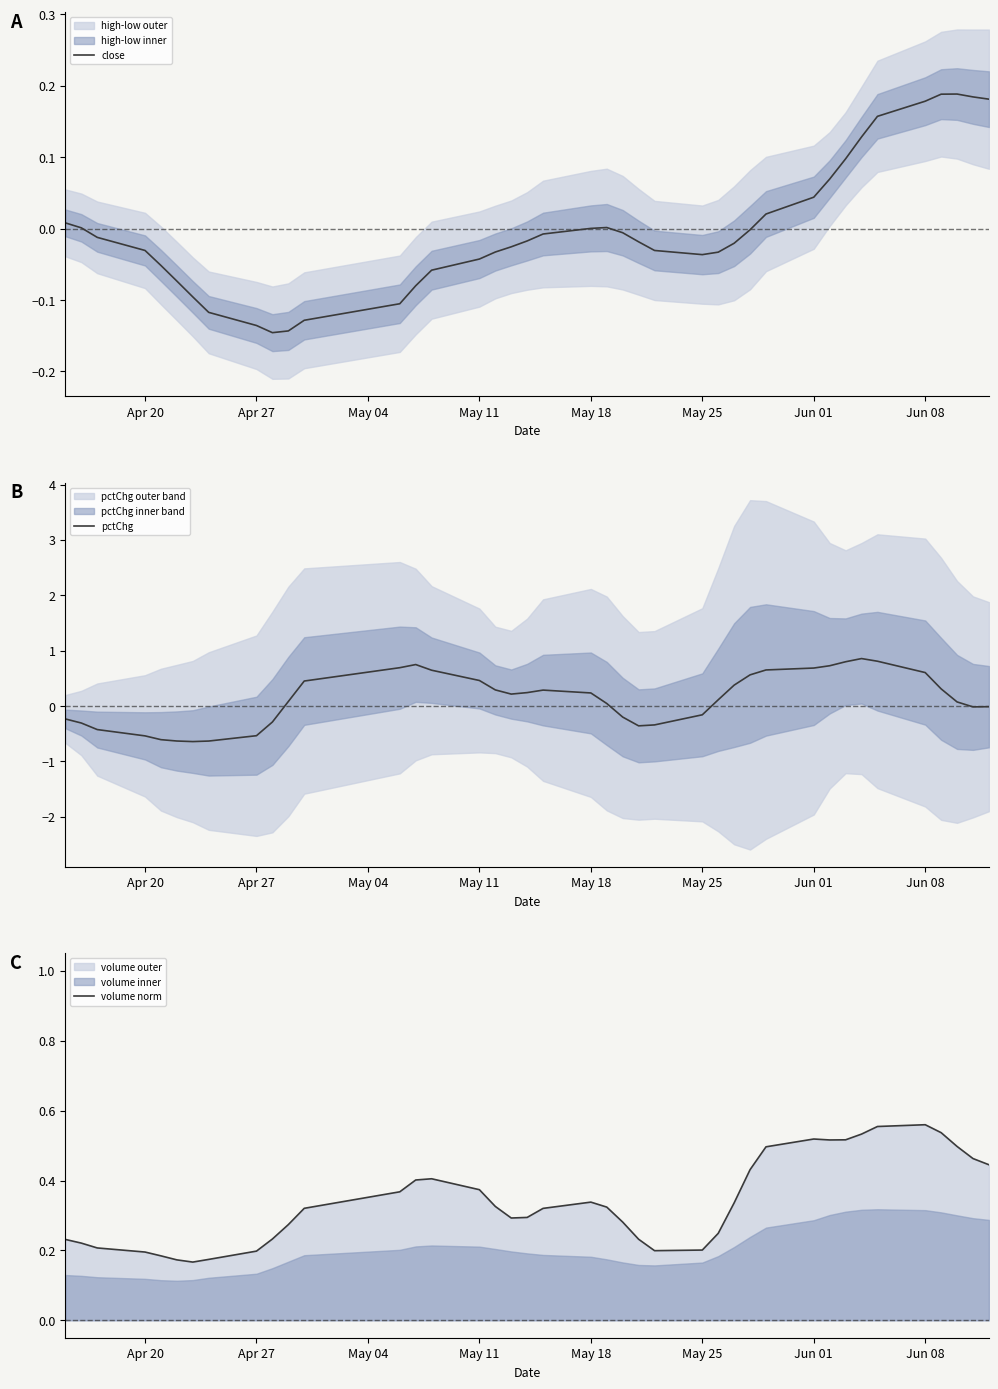

What is the highest value of the pctChg series?

0.9